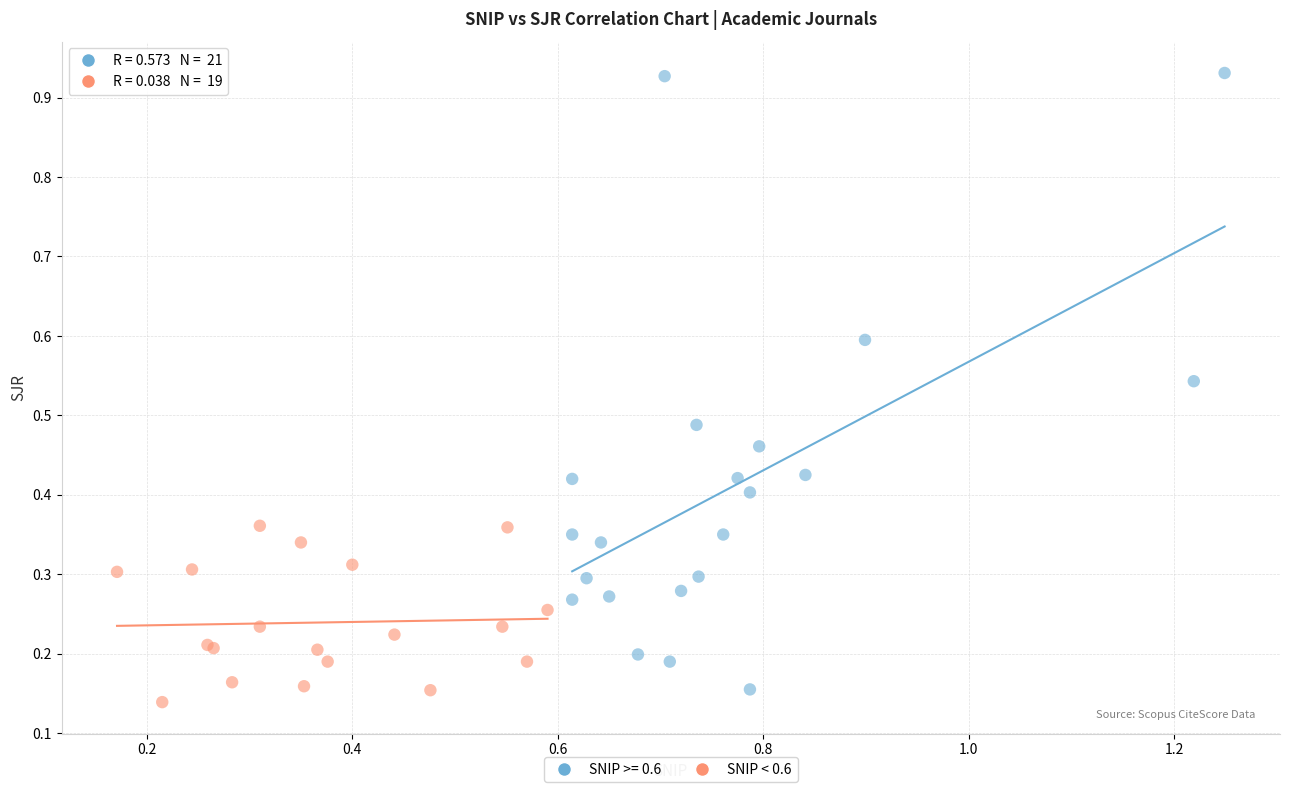

Which series reaches the maximum Y coordinate?

SNIP >= 0.6